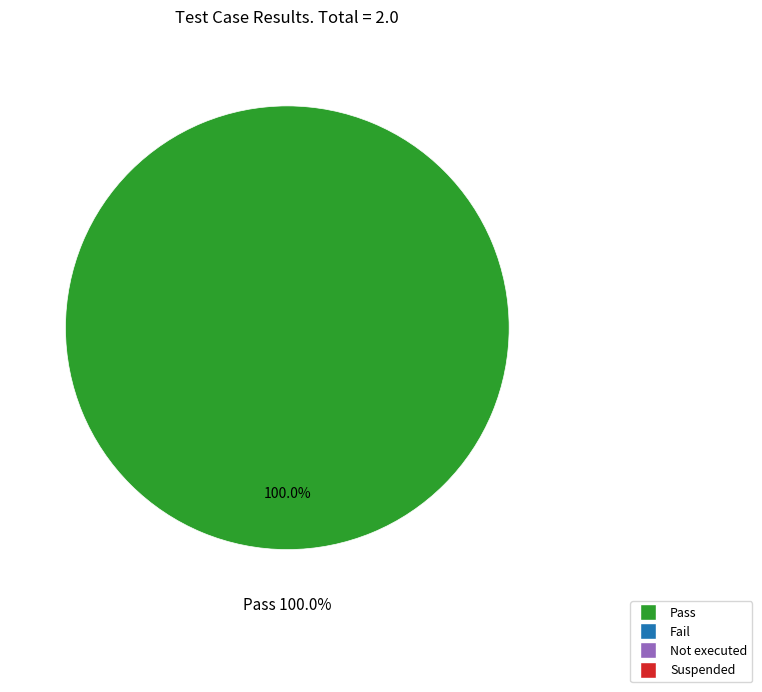

Which category has the biggest portion of the pie?

Pass